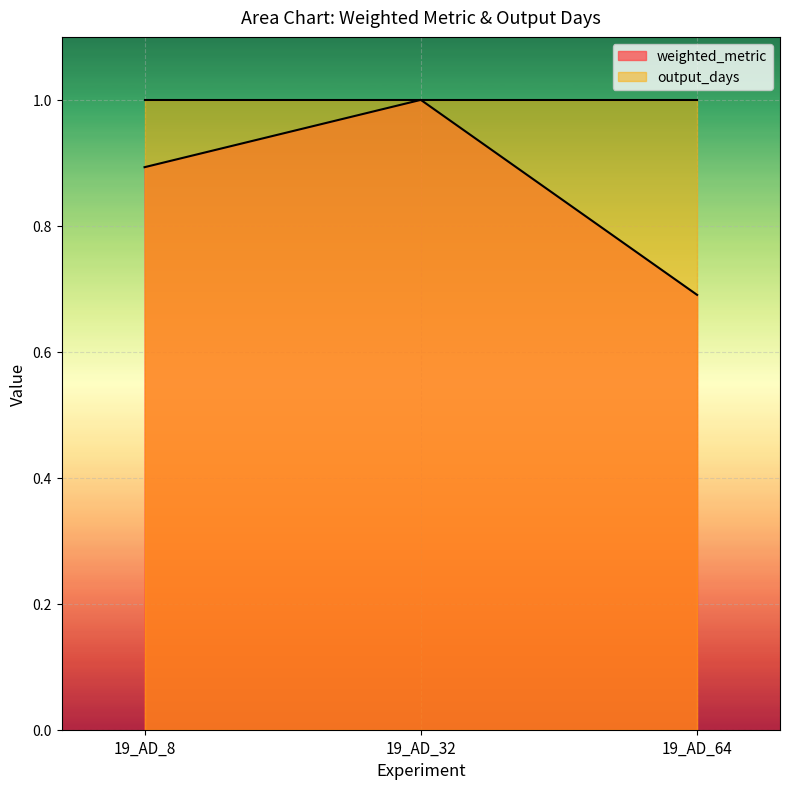

What is the difference between the values at 19_AD_32 and 19_AD_8?

0.1